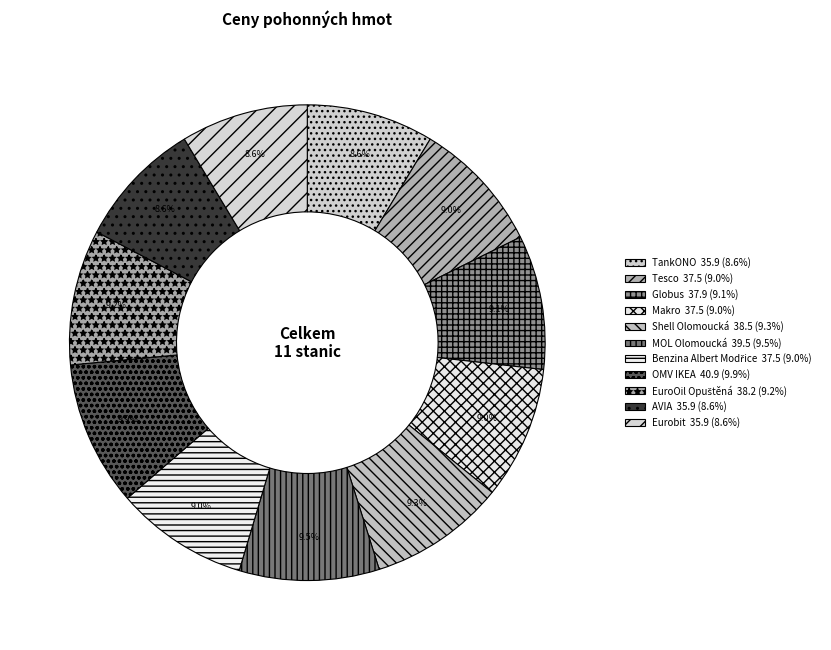

Which has a higher value, Globus or TankONO?

Globus